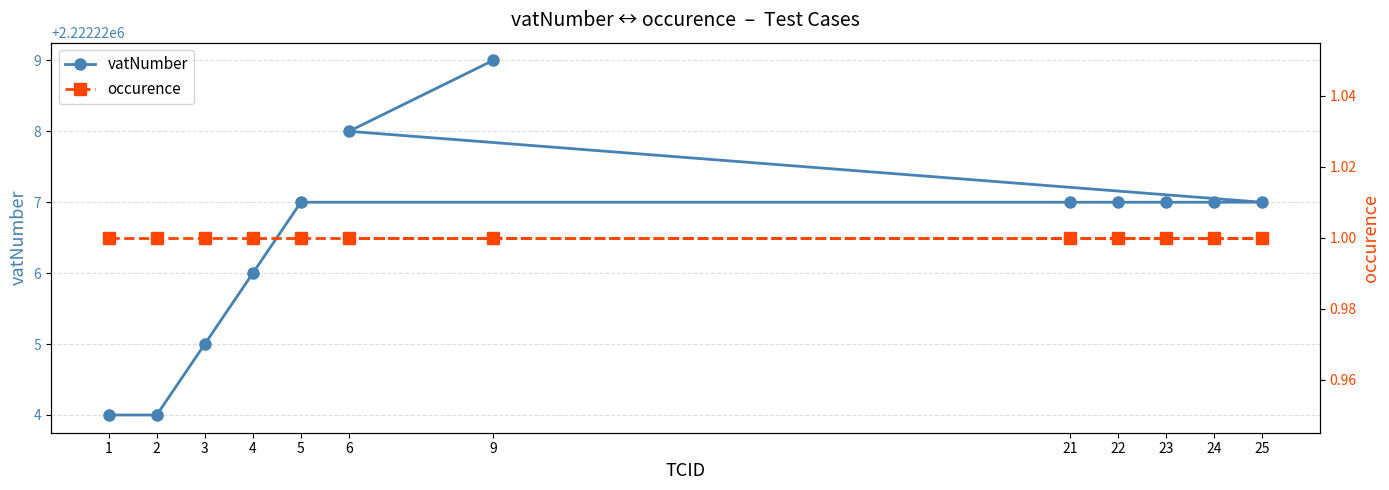

What are all the series names shown in the legend?

vatNumber, occurence